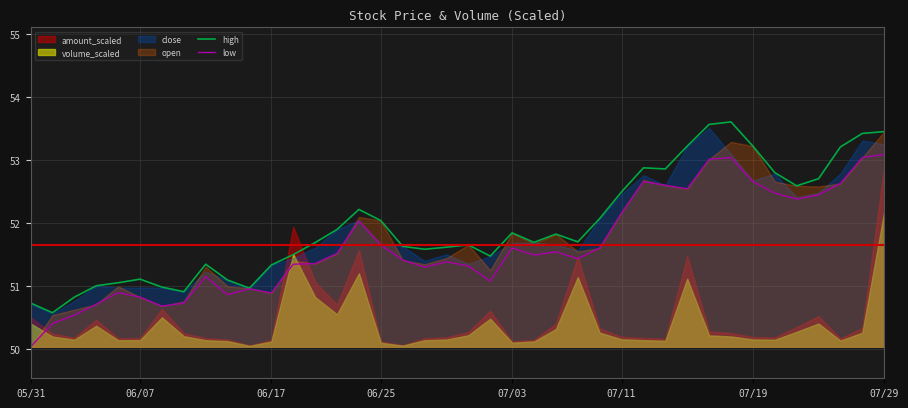

What is the value of the high point at the 10th from the left?

51.1